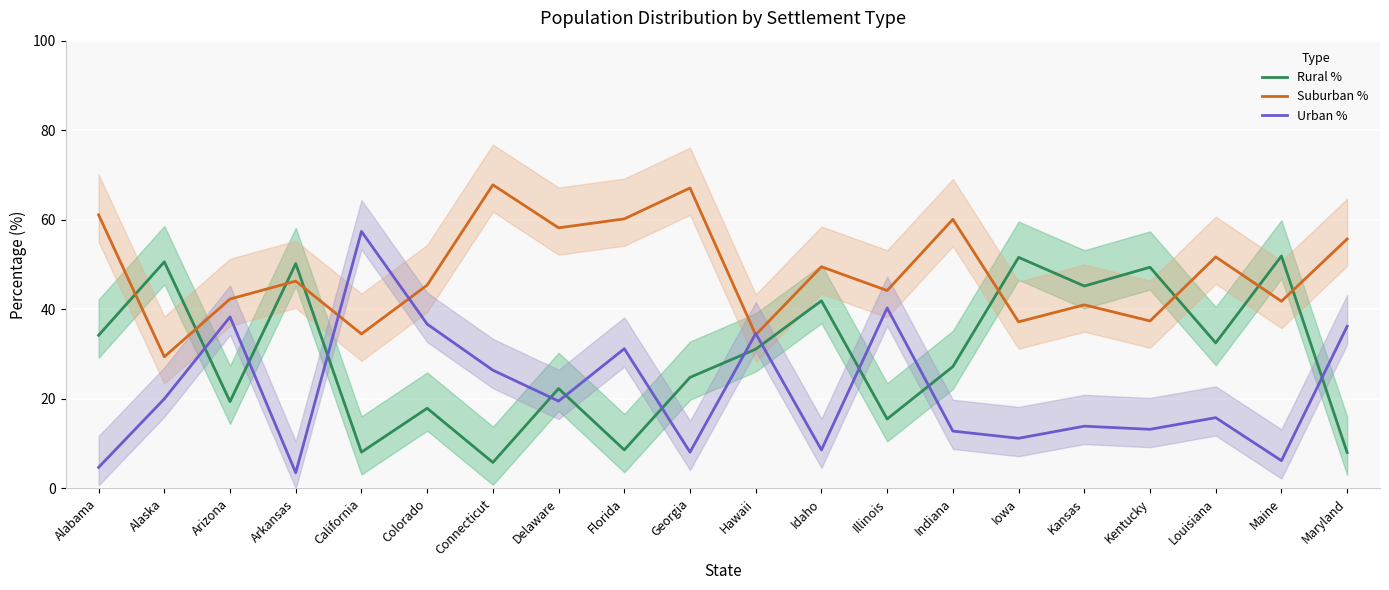

Is the value of Suburban % at Alabama greater than the value of Rural % at Louisiana?

Yes